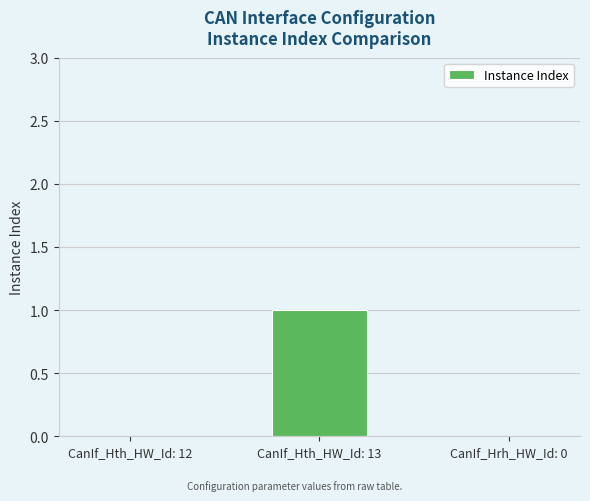

Count the values in the range 0 to 1.

3